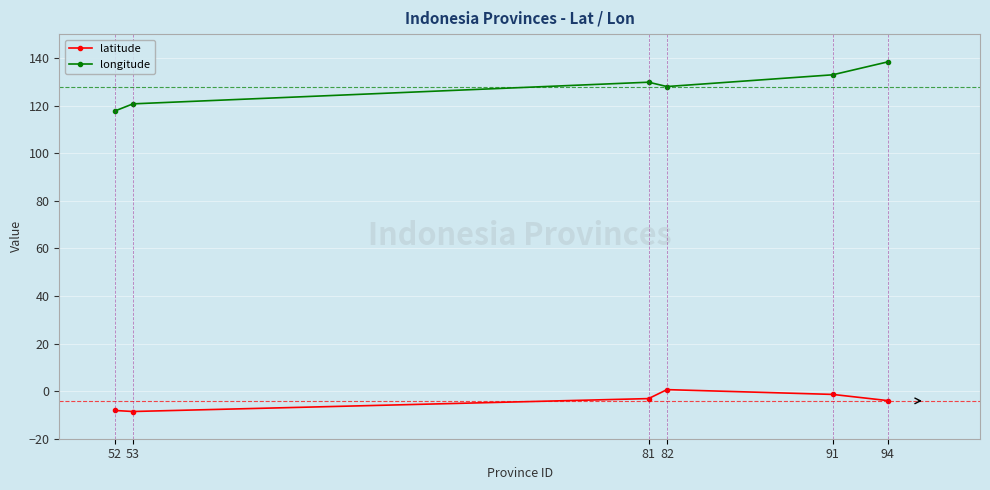

What is the difference between the maximum and minimum values in the longitude series?

20.7